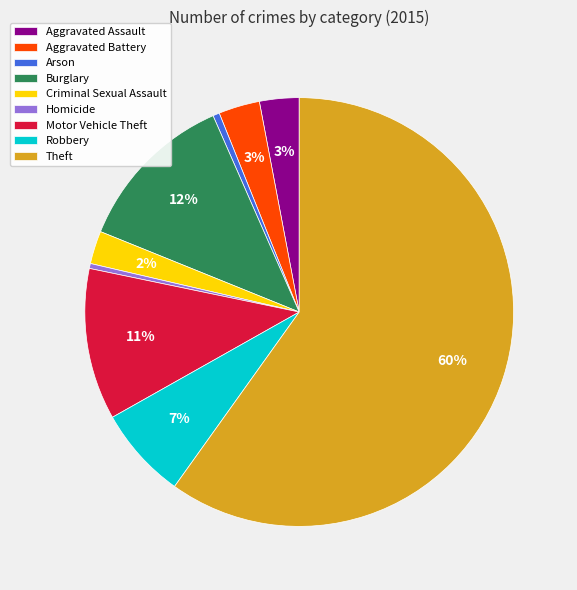

Is there any slice that represents more than half of the pie?

Yes